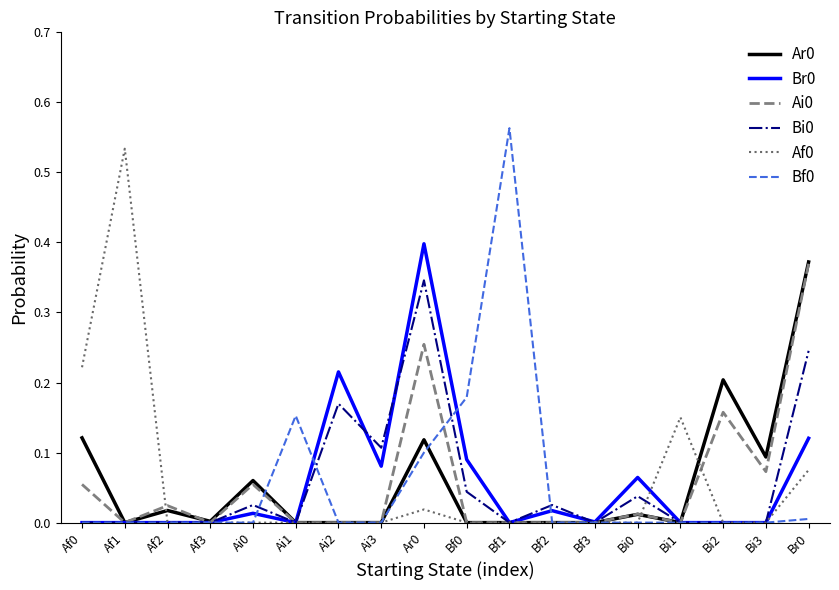

What position from the right is Bf1?

8